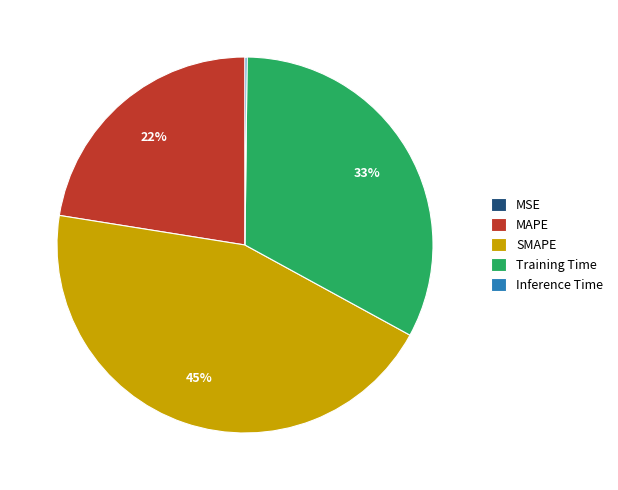

To the nearest percent, what is the difference between the largest and smallest slice percentages?

45%